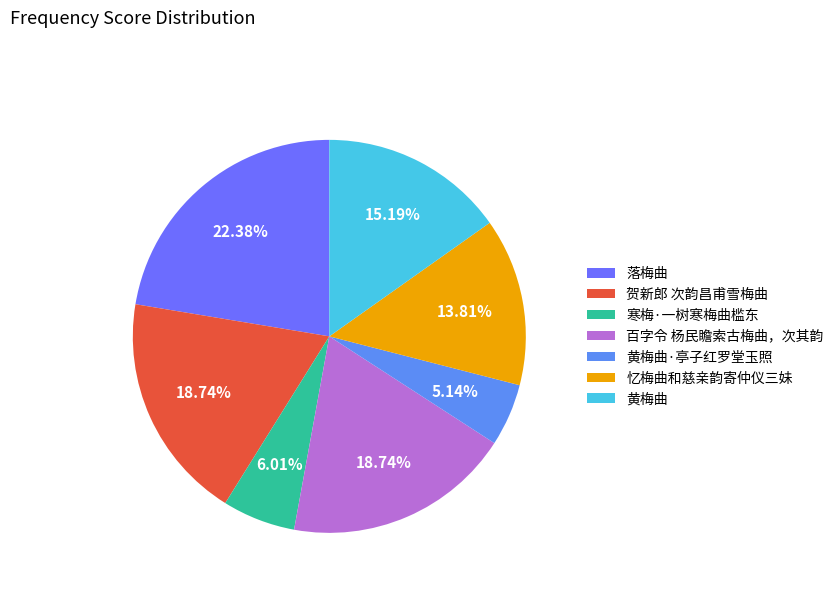

Do 寒梅·一树寒梅曲槛东 and 忆梅曲和慈亲韵寄仲仪三妹 together represent more than half of the pie?

No